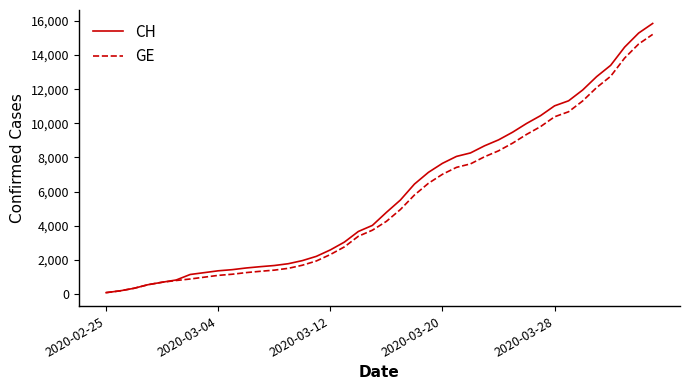

What is the greatest value displayed?

15857